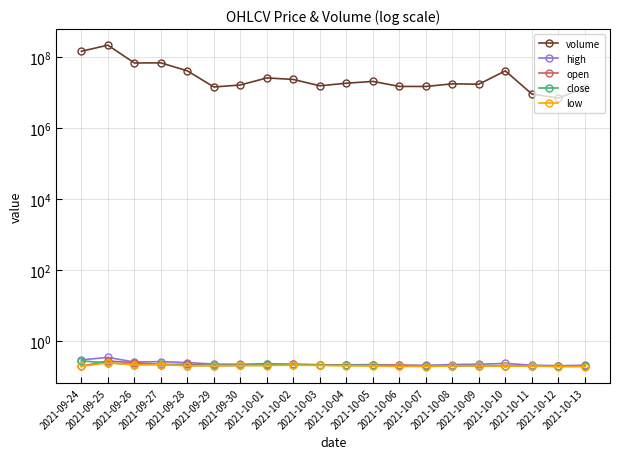

What is the label of the 5th point from the left?

2021-09-28